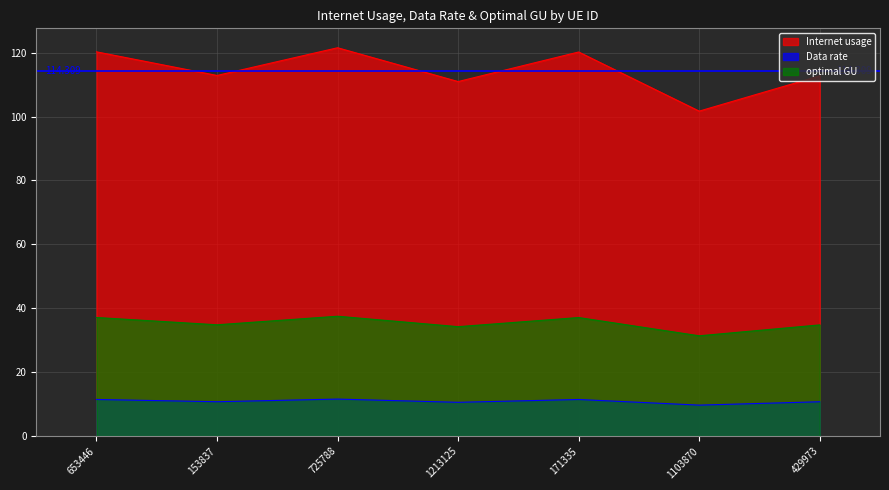

What is the label of the 1st point from the left?

653446